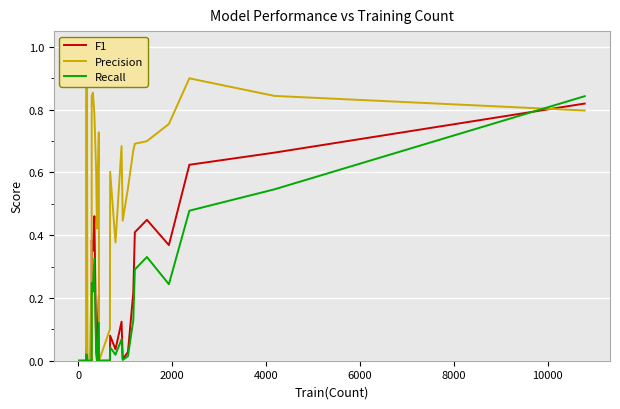

What is the difference between the second highest and minimum values in the Recall series?

0.5